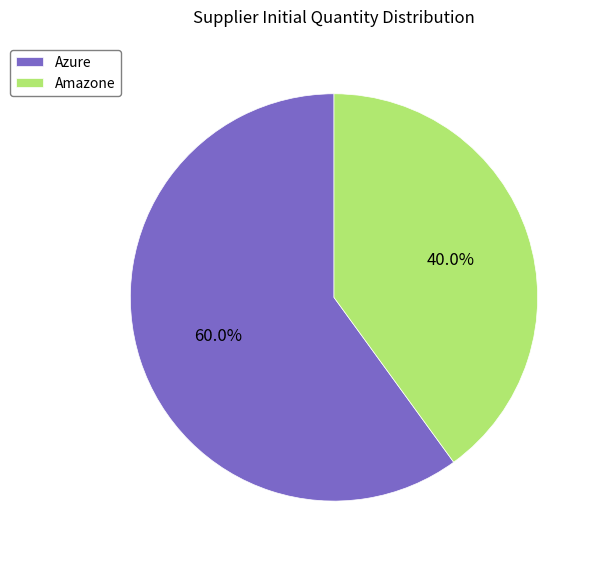

How many slices are in this pie chart?

2